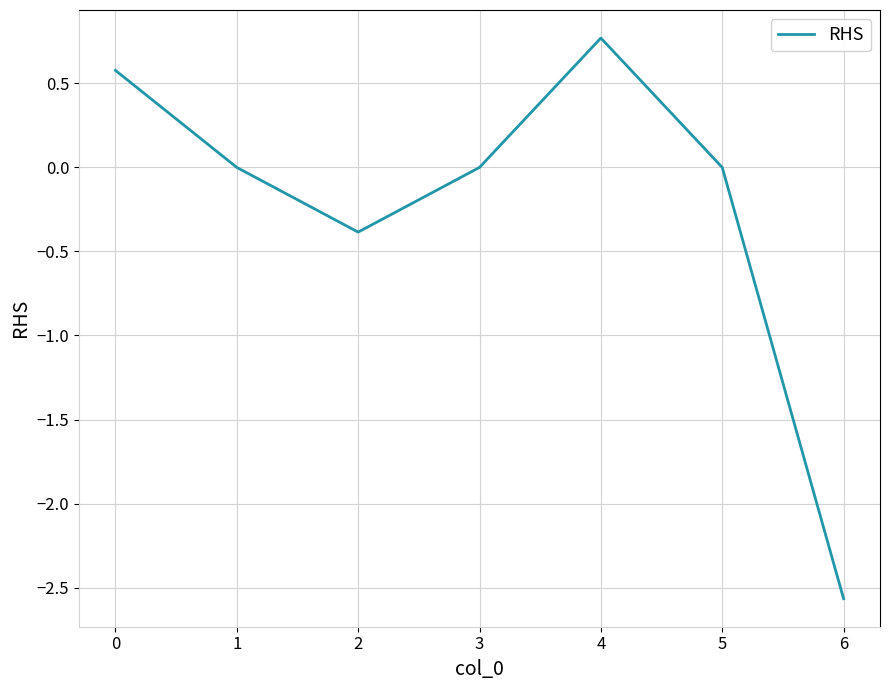

Count the number of categories in the chart.

7